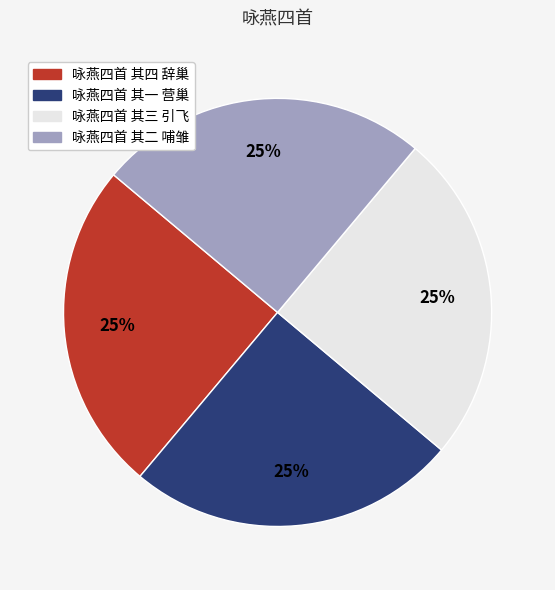

What is the ratio of the value at 咏燕四首 其三 引飞 to the value at 咏燕四首 其一 营巢?

1.0